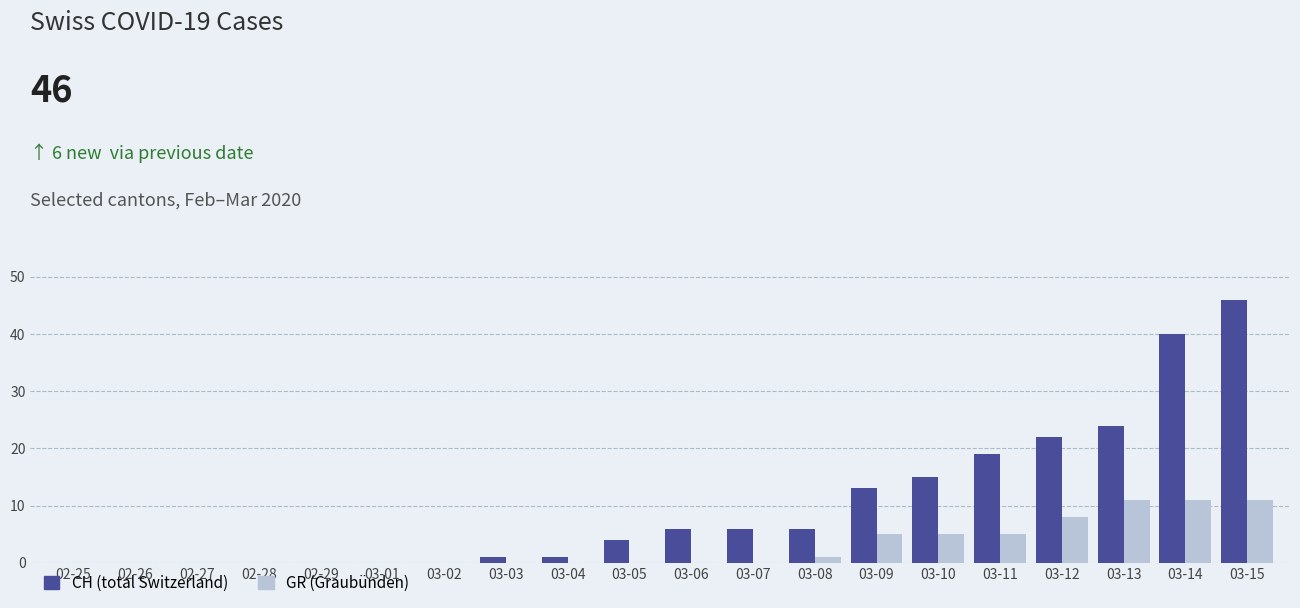

What is the total value across all series at 03-05?

4